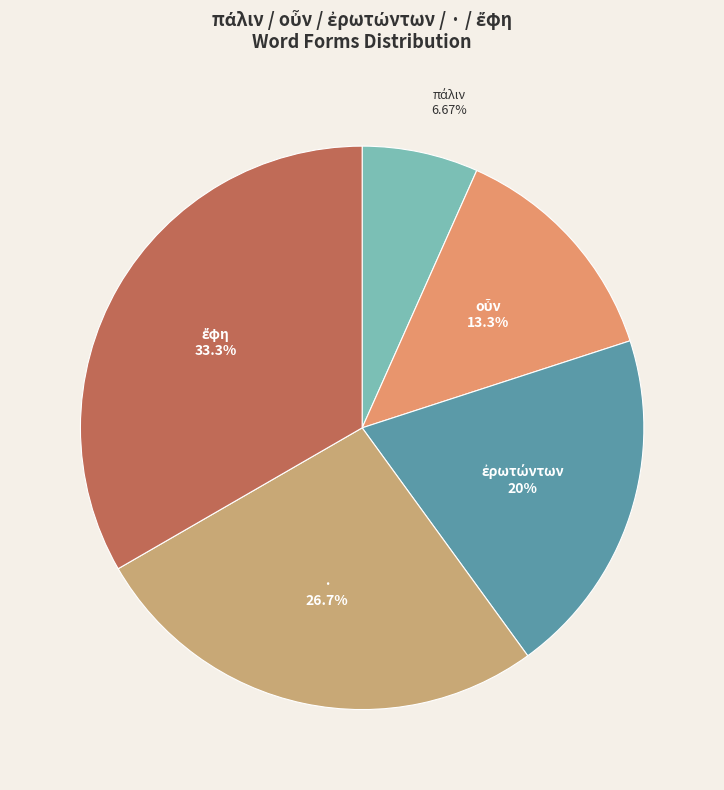

Does any single category account for the majority?

No